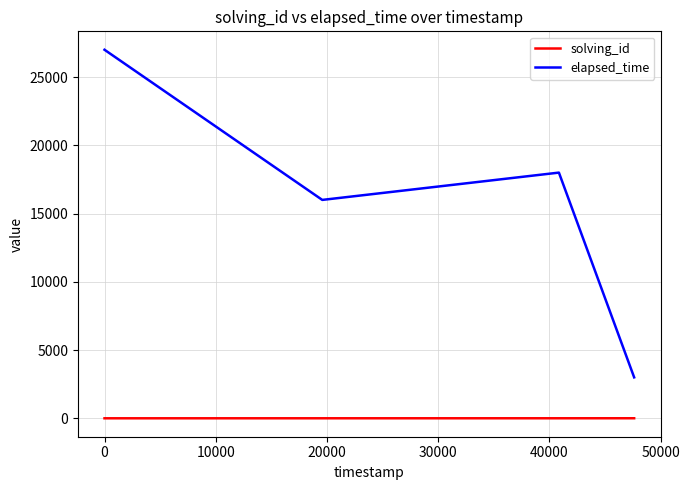

Which series has the widest spread of values?

elapsed_time